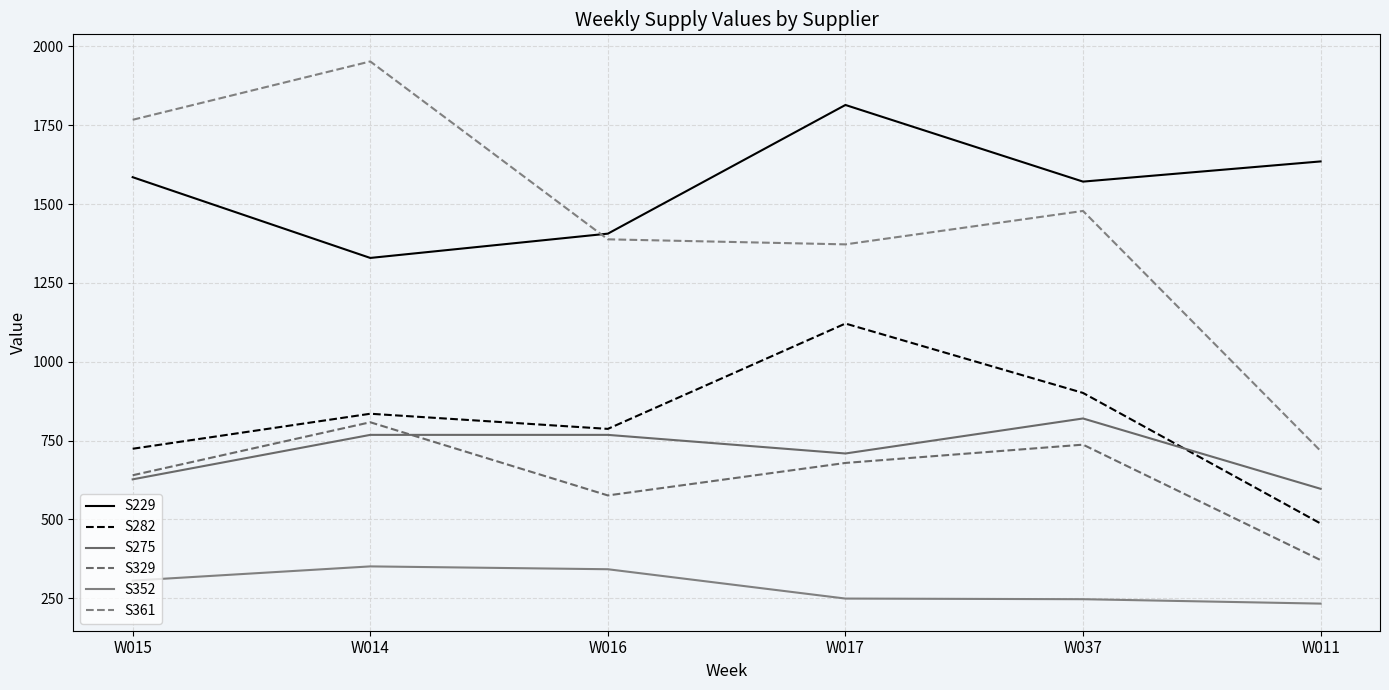

What is the difference between the highest and lowest values at W016?

1064